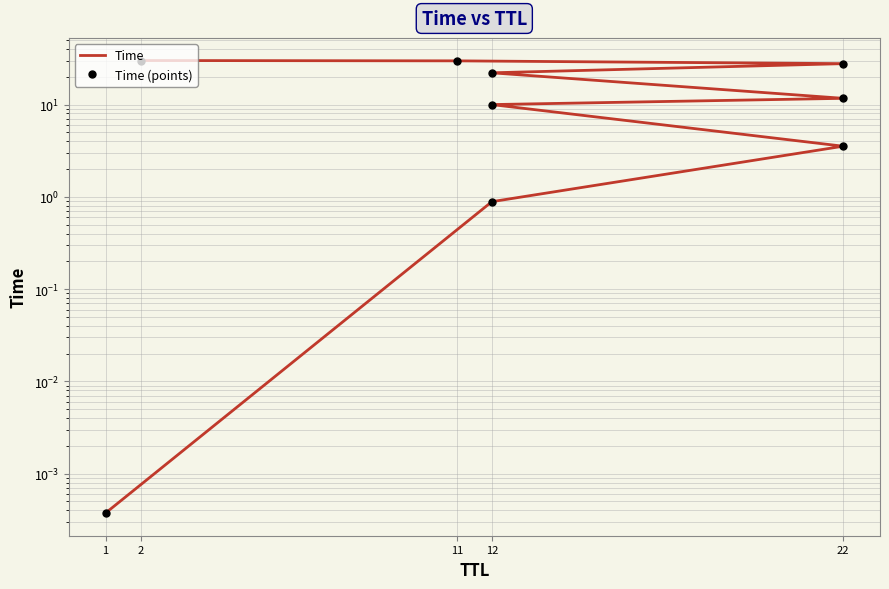

True or false: Time and Time (points) intersect in this chart.

False